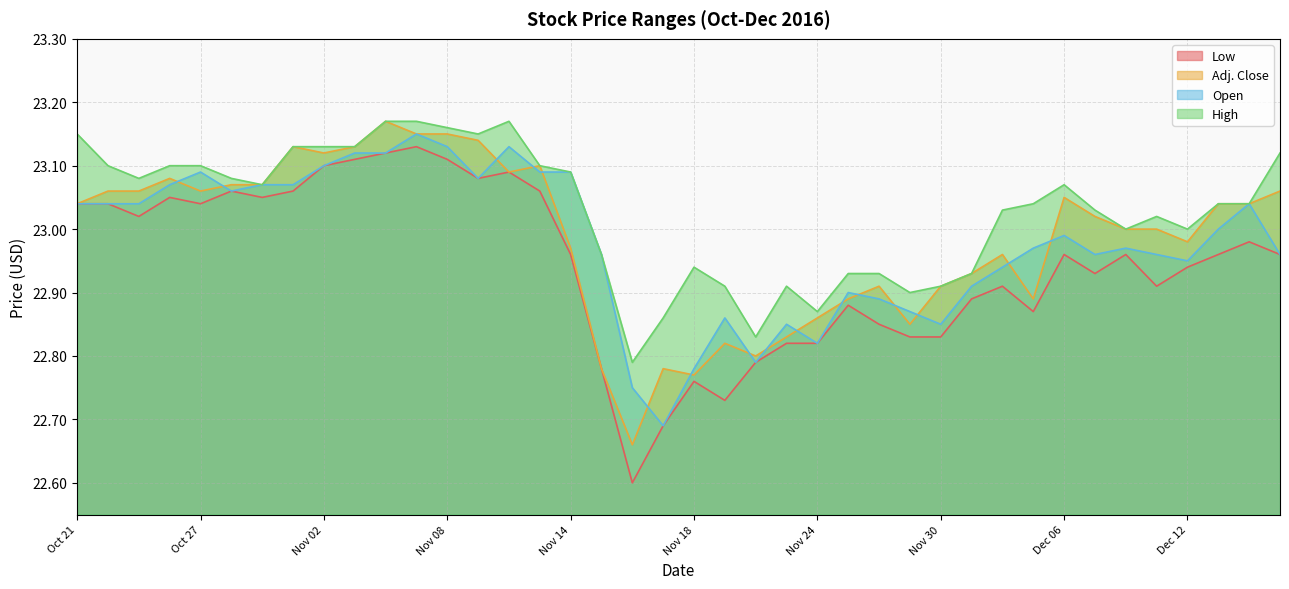

Which has a higher value, Oct 24 or Nov 25?

Oct 24